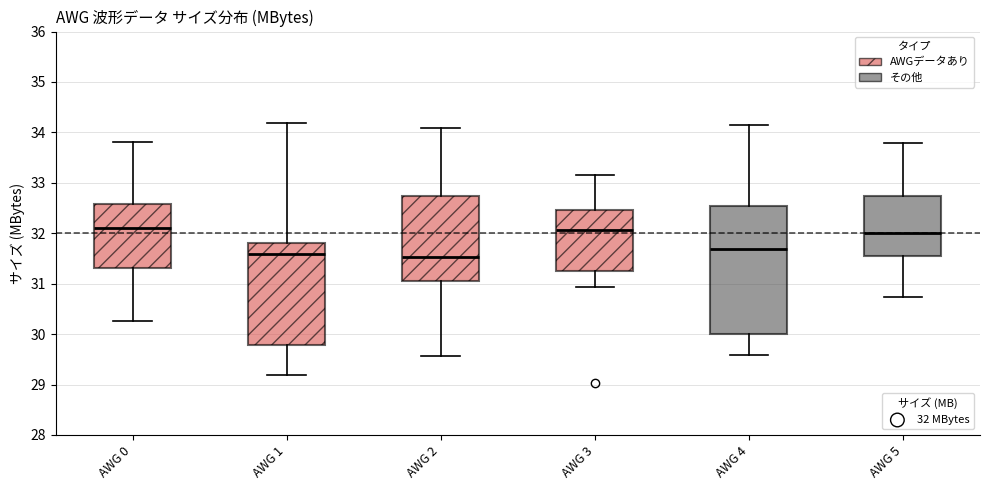

Reading left to right, read every box against the y-axis: the position of its median line, the range the box covers, and the ends of its whiskers. The values are not printed on the chart, so give them approximately, as read against the axis.

AWG 0: median 32.1, box 31.3 to 32.6, whiskers 30.3 to 33.8
AWG 1: median 31.6, box 29.8 to 31.8, whiskers 29.2 to 34.2
AWG 2: median 31.5, box 31.1 to 32.7, whiskers 29.6 to 34.1
AWG 3: median 32.1, box 31.3 to 32.5, whiskers 30.9 to 33.2
AWG 4: median 31.7, box 30.0 to 32.5, whiskers 29.6 to 34.1
AWG 5: median 32.0, box 31.5 to 32.7, whiskers 30.7 to 33.8